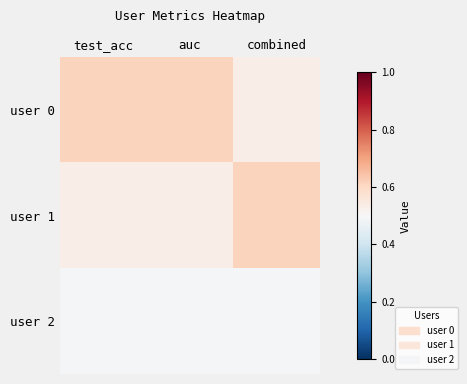

At which category is the sum across all series the highest?

test_acc